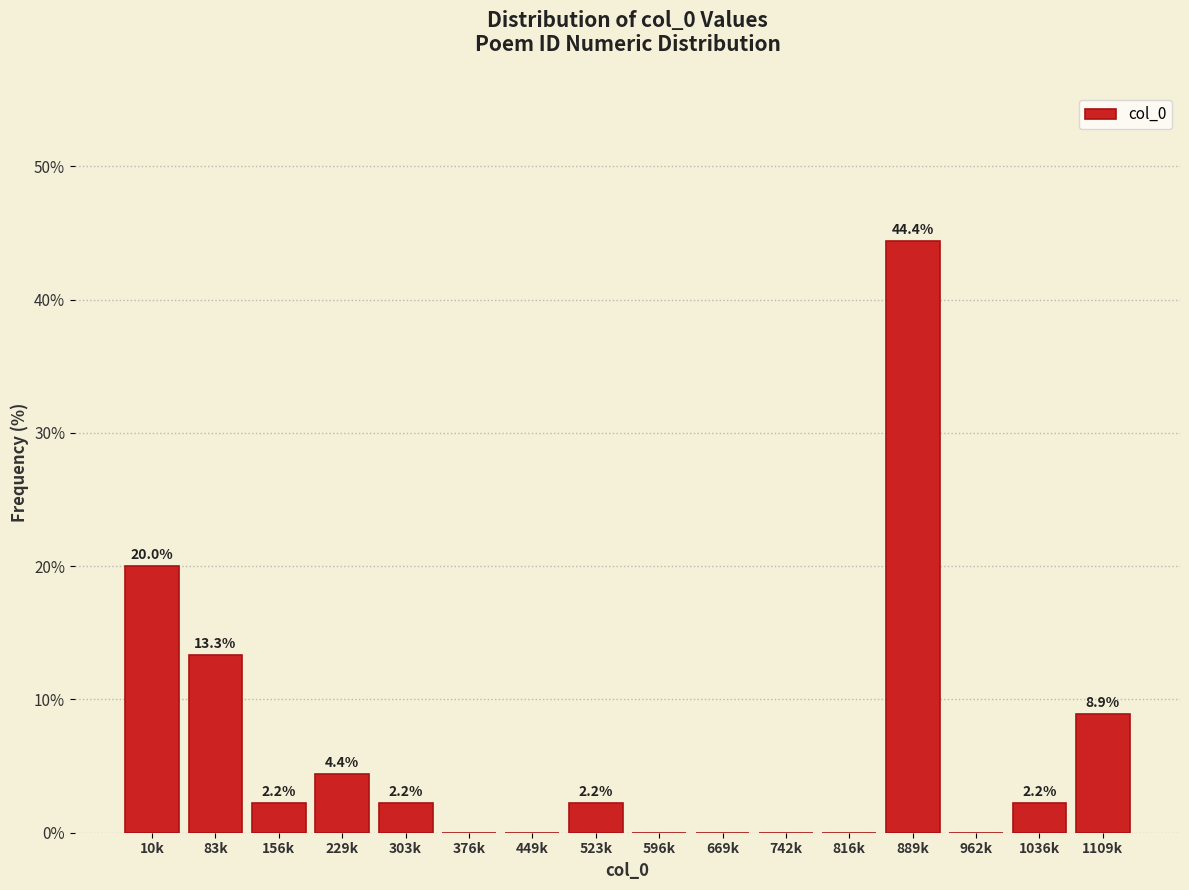

Reading left to right, extract all data points from this chart.

10k=20.0	83k=13.3	156k=2.2	229k=4.4	303k=2.2	376k=0.0	449k=0.0	523k=2.2	596k=0.0	669k=0.0	742k=0.0	816k=0.0	889k=44.4	962k=0.0	1036k=2.2	1109k=8.9